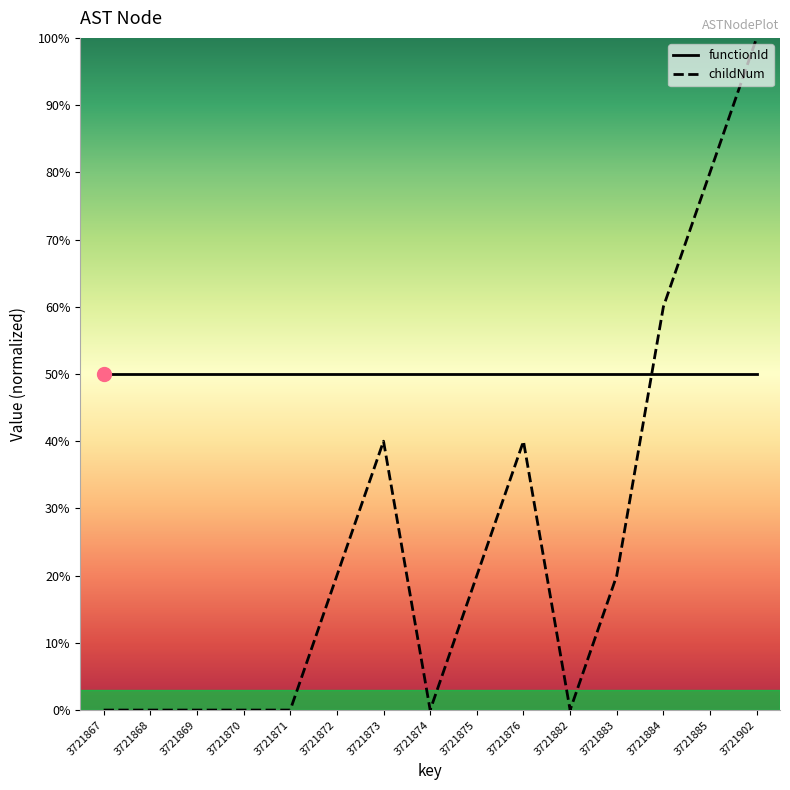

The value at 3721871 is 46. True or false?

False